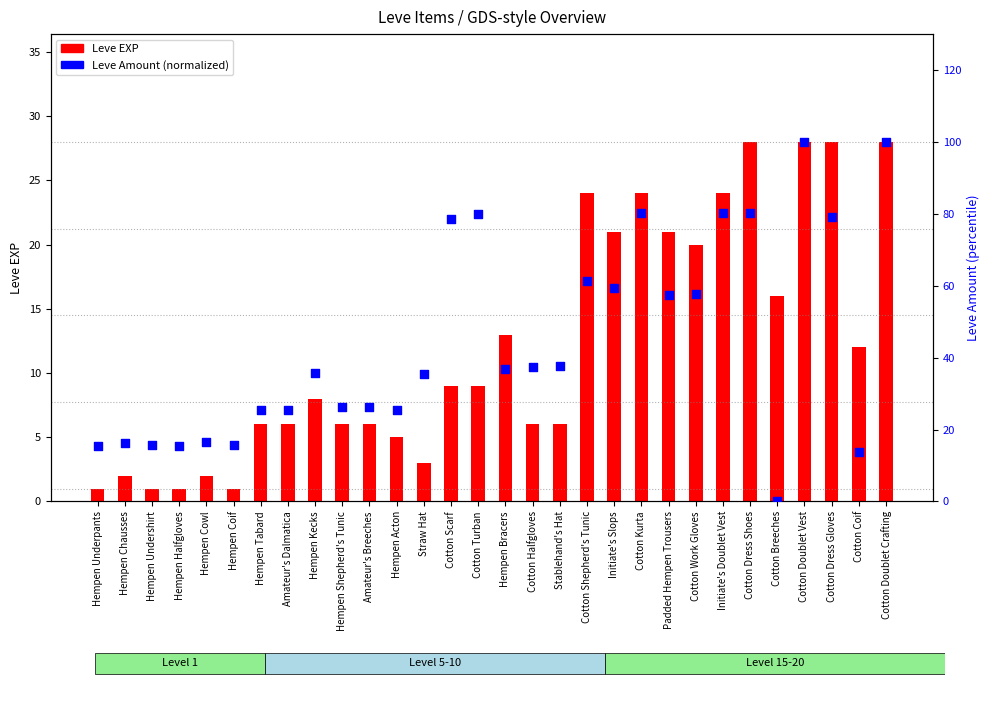

Is the value of Leve EXP at Cotton Work Gloves greater than the value of Leve Amount (normalized) at Initiate's Slops?

No